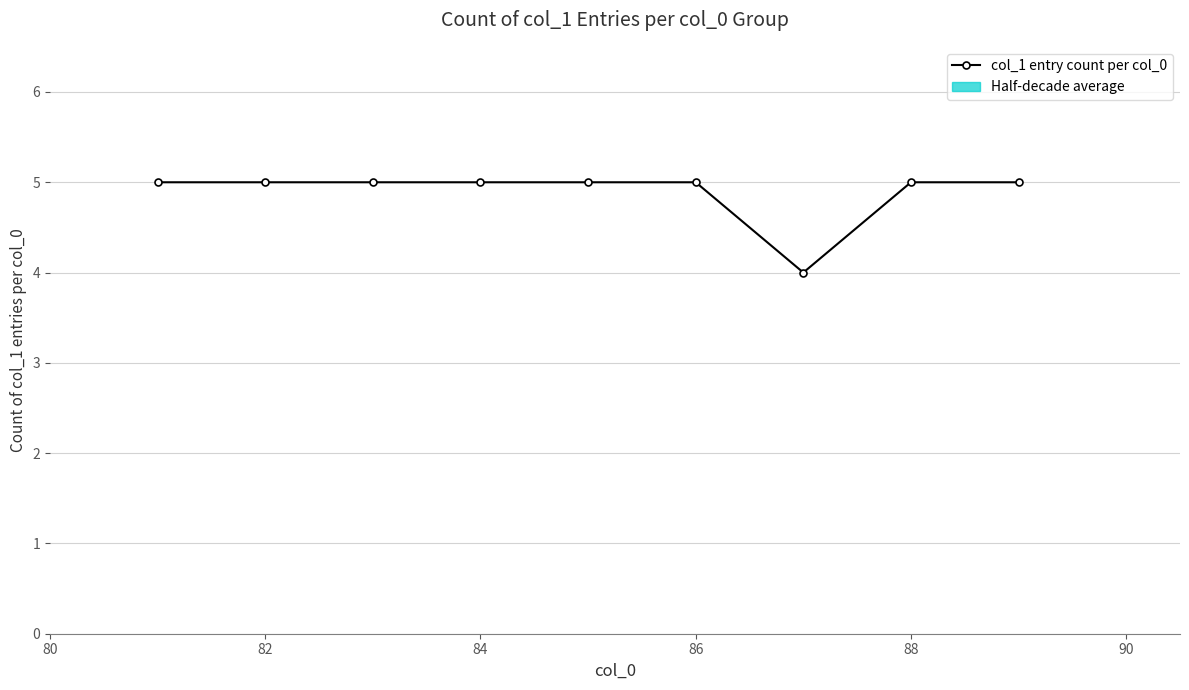

How many series are shown in this chart?

1